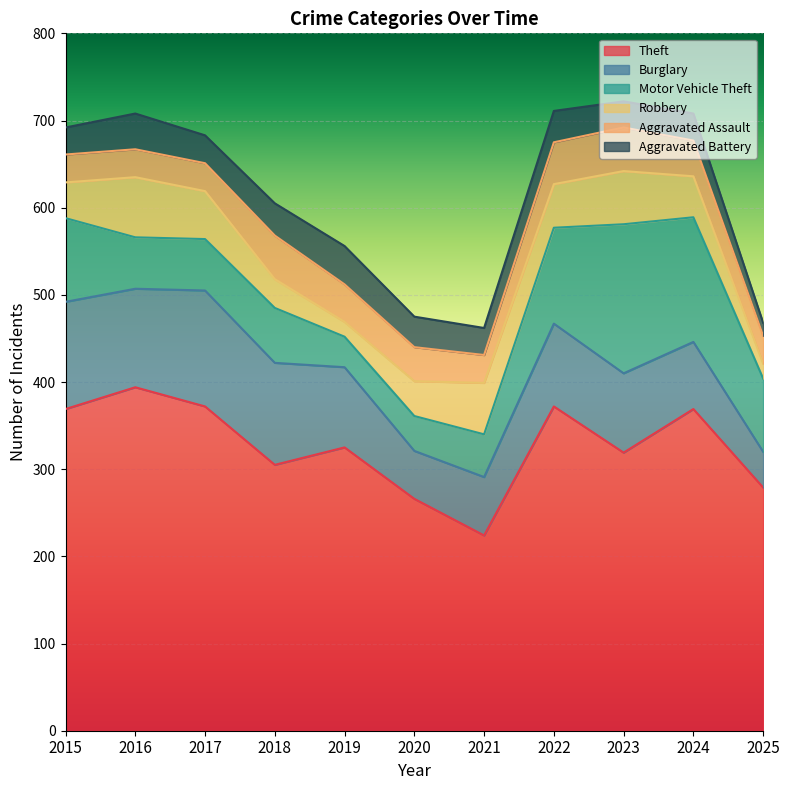

Which has a higher value, 2024 or 2016?

2016